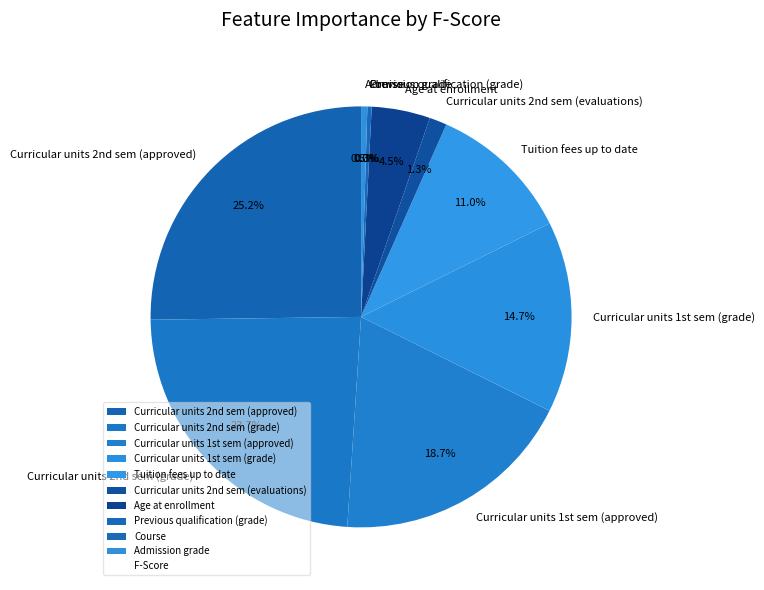

To the nearest percent, what is the average slice percentage?

10%